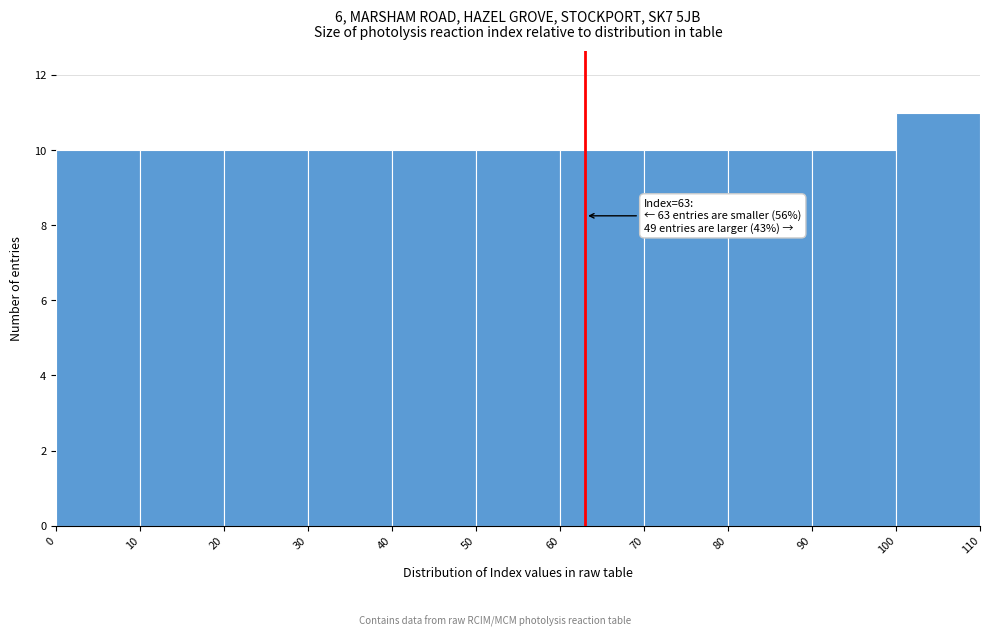

Over which range of the x-axis is the bar tallest?

100 to 110